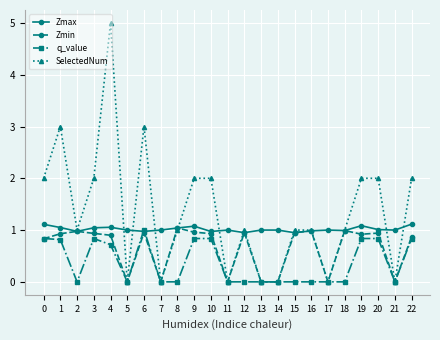

At which category is the sum across all series the highest?

4